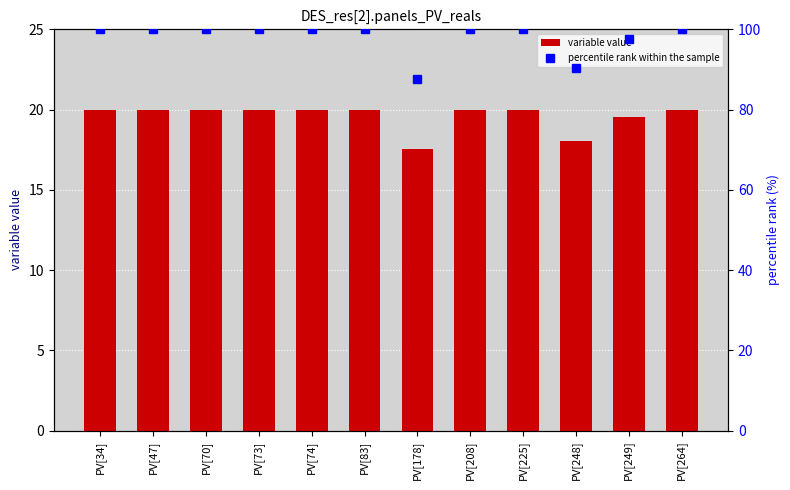

What are all the series names shown in the legend?

variable value, percentile rank within the sample